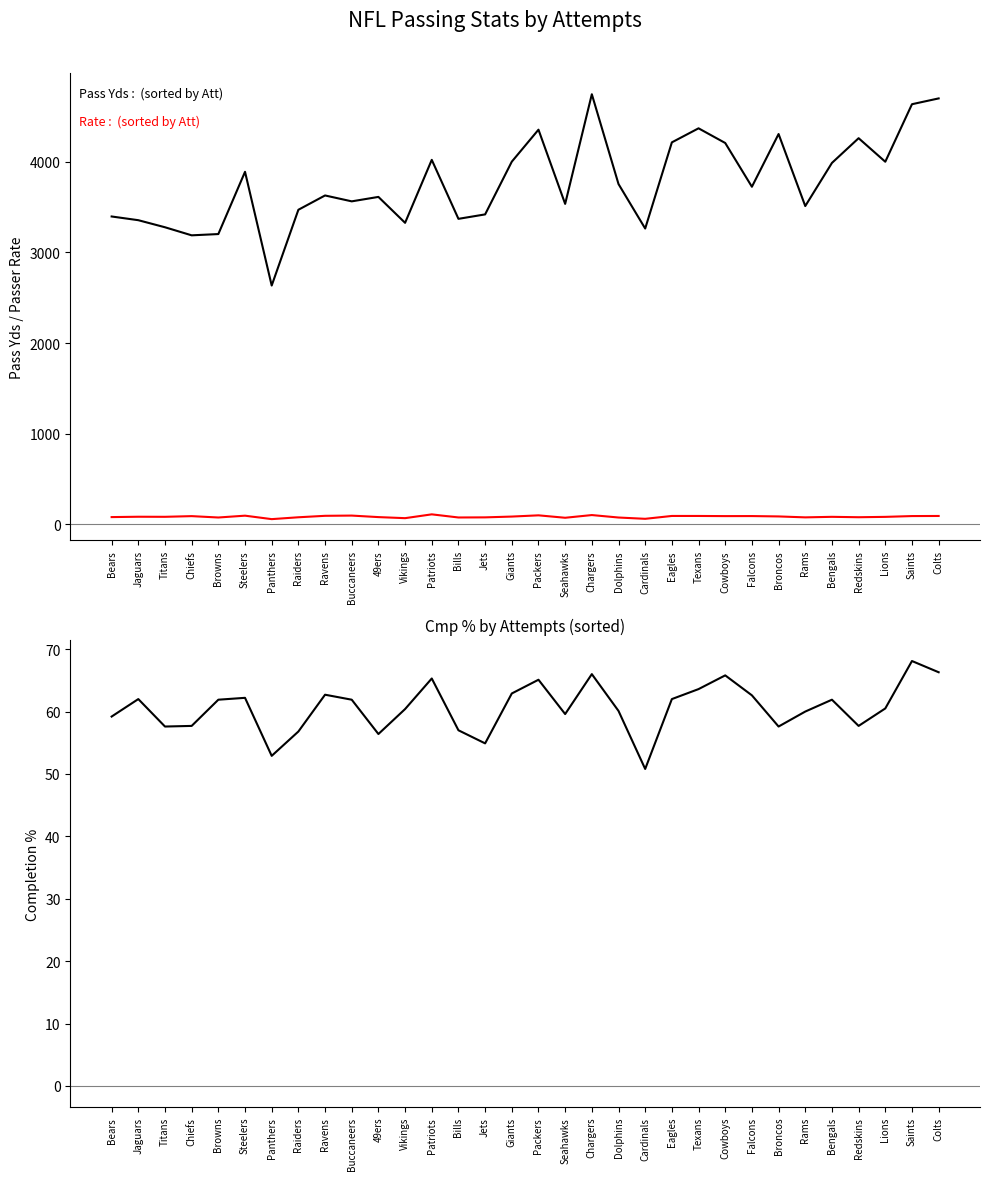

Reading left to right, what are all the values shown in this chart?

Pass Yds: 3397.0	3356.0	3278.0	3189.0	3203.0	3890.0	2635.0	3471.0	3629.0	3564.0	3613.0	3327.0	4022.0	3371.0	3420.0	4002.0	4355.0	3536.0	4746.0	3755.0	3264.0	4215.0	4370.0	4208.0	3725.0	4307.0	3512.0	3988.0	4261.0	4001.0	4636.0	4700.0
Rate: 79.5	83.4	82.6	90.1	75.0	95.2	57.0	77.5	93.6	96.2	79.4	67.7	109.8	75.2	76.5	85.3	98.9	72.1	101.9	74.8	60.5	92.1	92.0	90.4	90.8	86.8	76.5	82.4	78.0	82.0	90.8	91.9
Cmp %: 59.2	62.0	57.6	57.7	61.9	62.2	52.9	56.8	62.7	61.9	56.4	60.4	65.3	57.0	54.9	62.9	65.1	59.6	66.0	60.1	50.8	62.0	63.6	65.8	62.6	57.6	60.0	61.9	57.7	60.5	68.1	66.3